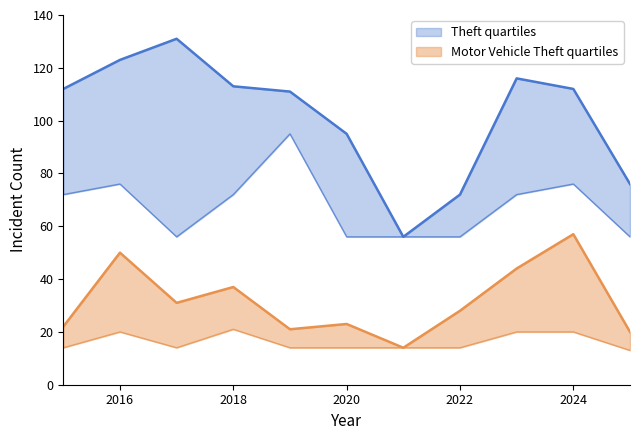

List the labels in order of Motor Vehicle Theft_lower value, smallest first.

2025, 2015, 2017, 2019, 2020, 2021, 2022, 2016, 2023, 2024, 2018